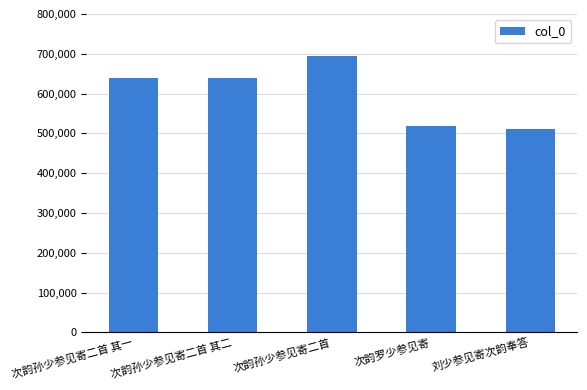

What position from the left is 次韵孙少参见寄二首?

3